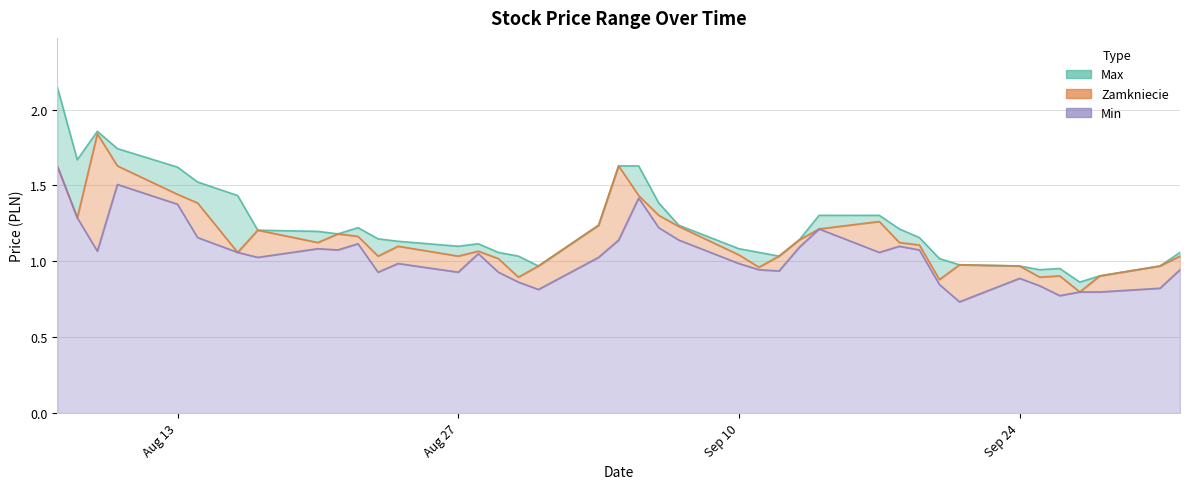

How many data points in Zamkniecie are less than 1?

11